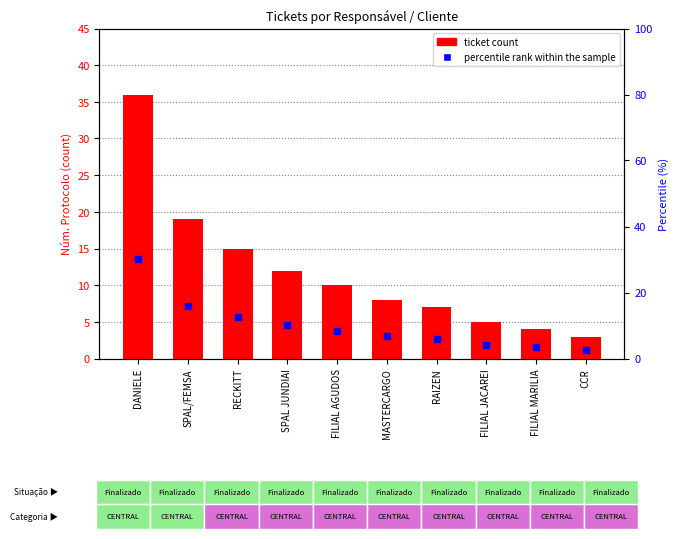

Reading left to right, extract all data points from this chart.

ticket count: 36.0	19.0	15.0	12.0	10.0	8.0	7.0	5.0	4.0	3.0
percentile rank within the sample: 30.3	16.0	12.6	10.1	8.4	6.7	5.9	4.2	3.4	2.5